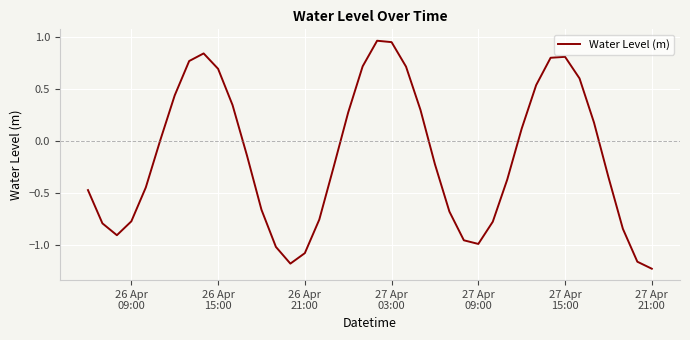

What is the difference between the maximum and minimum values?

2.2